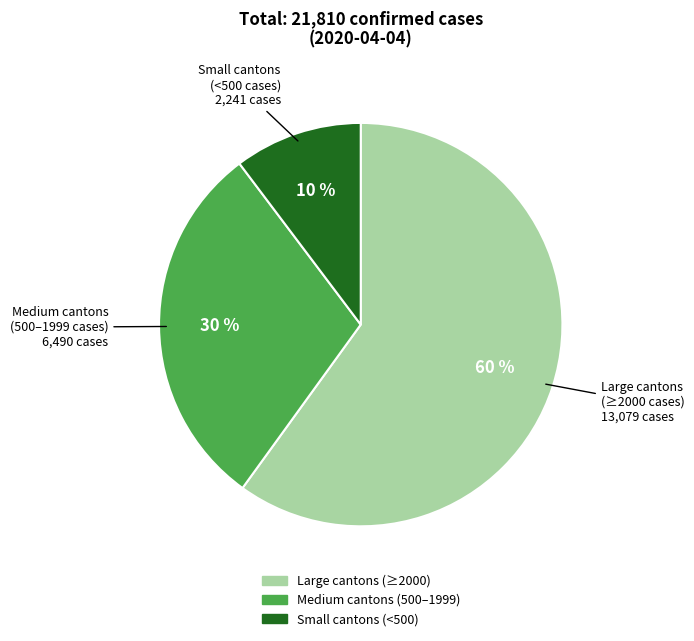

How many segments does this pie chart have?

3